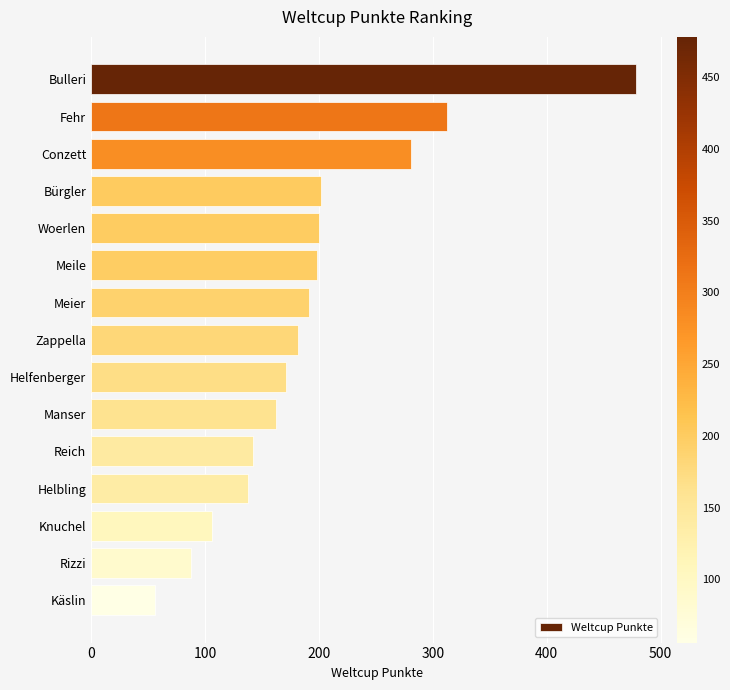

Is it true that the value at Rizzi is 38?

False